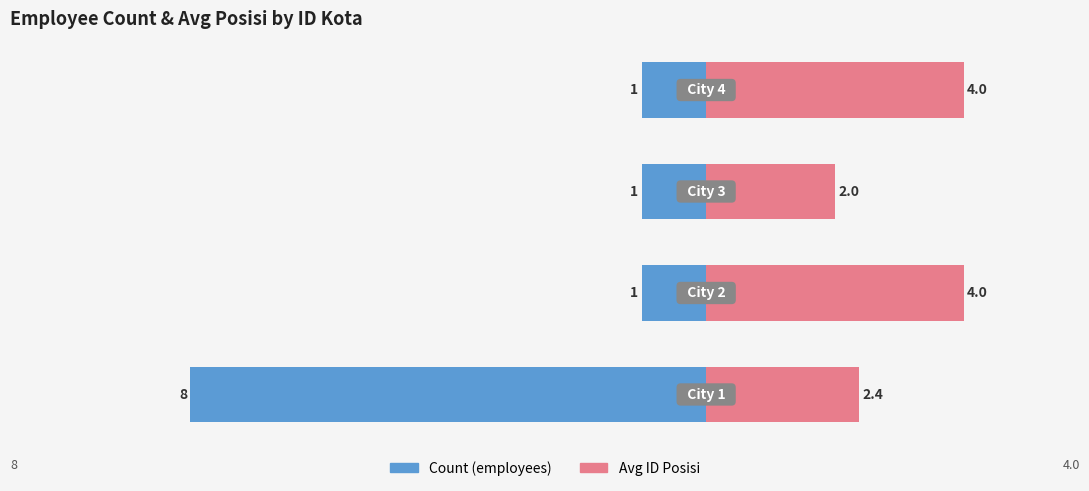

What are all the series names shown in the legend?

Count (employees), Avg ID Posisi